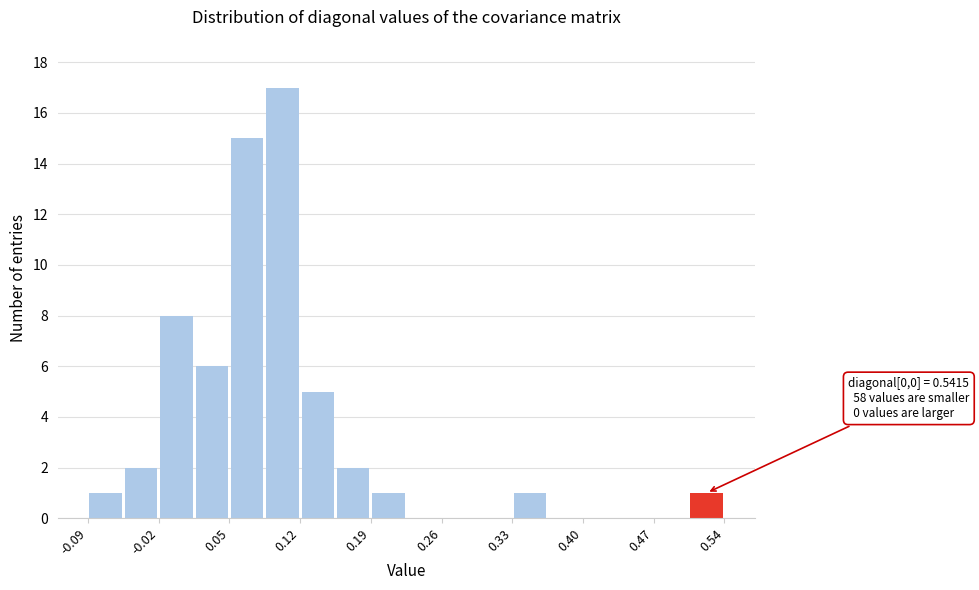

Read against the x-axis, roughly where is the centre of the tallest bar?

0.11